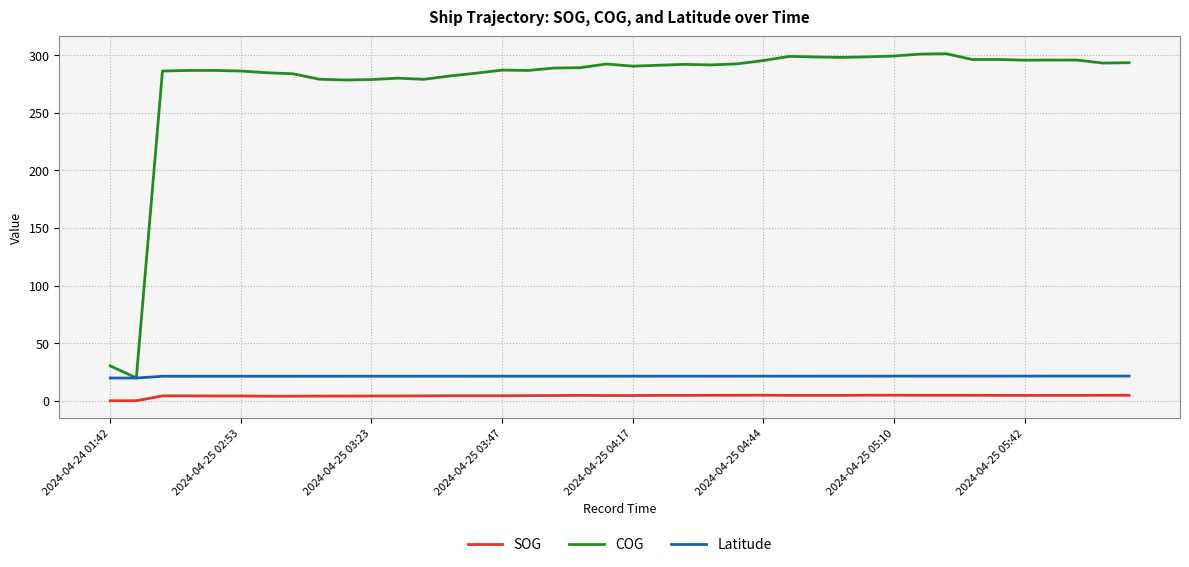

True or false: Latitude and SOG intersect in this chart.

False